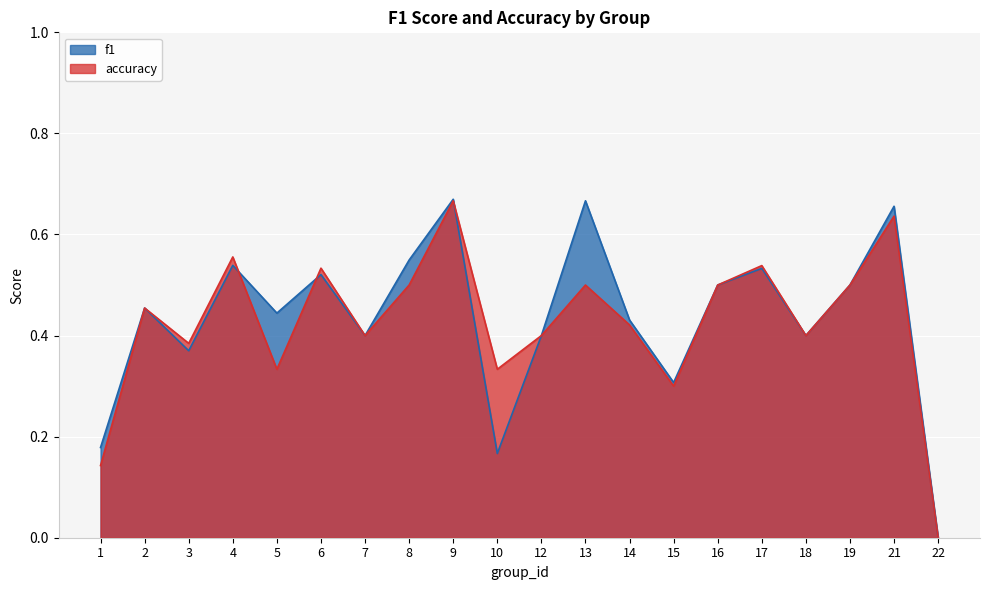

Reading right to left, list all the values displayed in this chart.

f1: 0.0	0.7	0.5	0.4	0.5	0.5	0.3	0.4	0.7	0.4	0.2	0.7	0.5	0.4	0.5	0.4	0.5	0.4	0.5	0.2
accuracy: 0.0	0.6	0.5	0.4	0.5	0.5	0.3	0.4	0.5	0.4	0.3	0.7	0.5	0.4	0.5	0.3	0.6	0.4	0.5	0.1